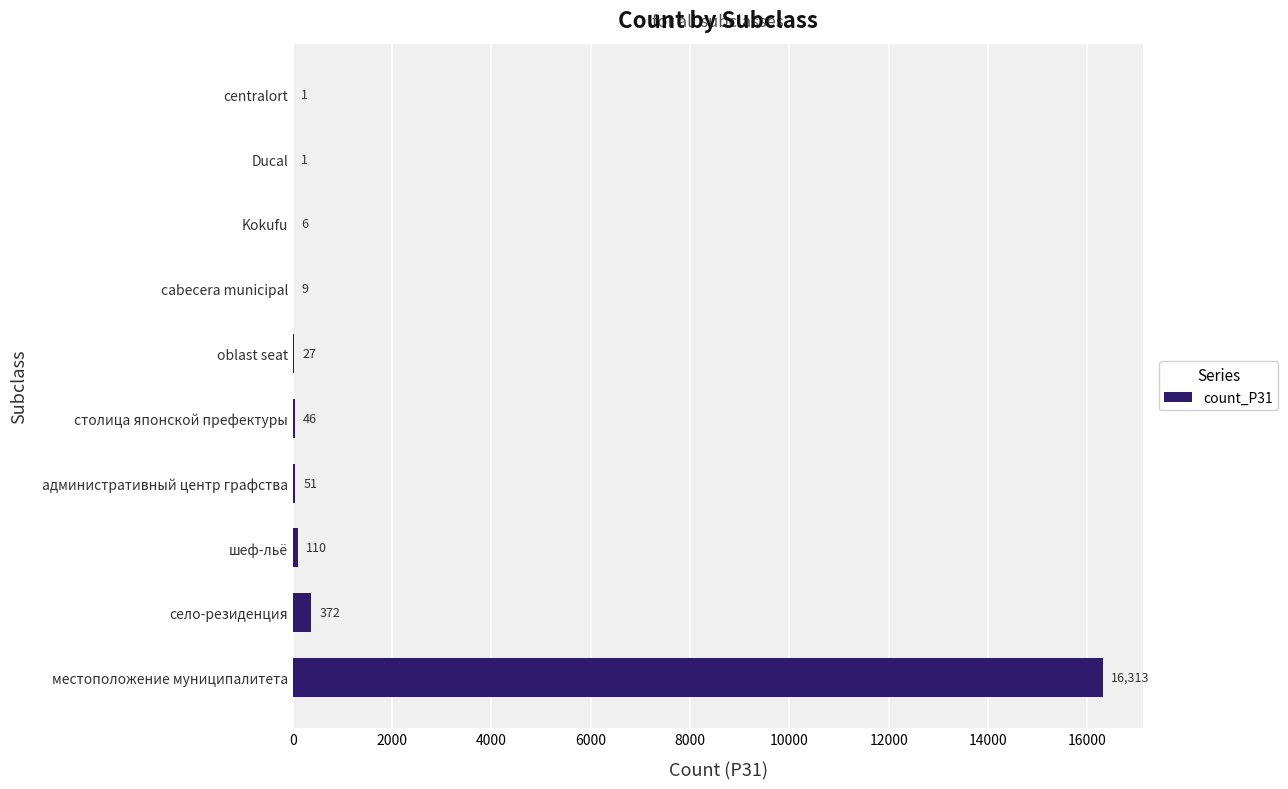

Reading bottom to top, what are all the values shown in this chart?

местоположение муниципалитета=16313	село-резиденция=372	шеф-льё=110	административный центр графства=51	столица японской префектуры=46	oblast seat=27	cabecera municipal=9	Kokufu=6	Ducal=1	centralort=1